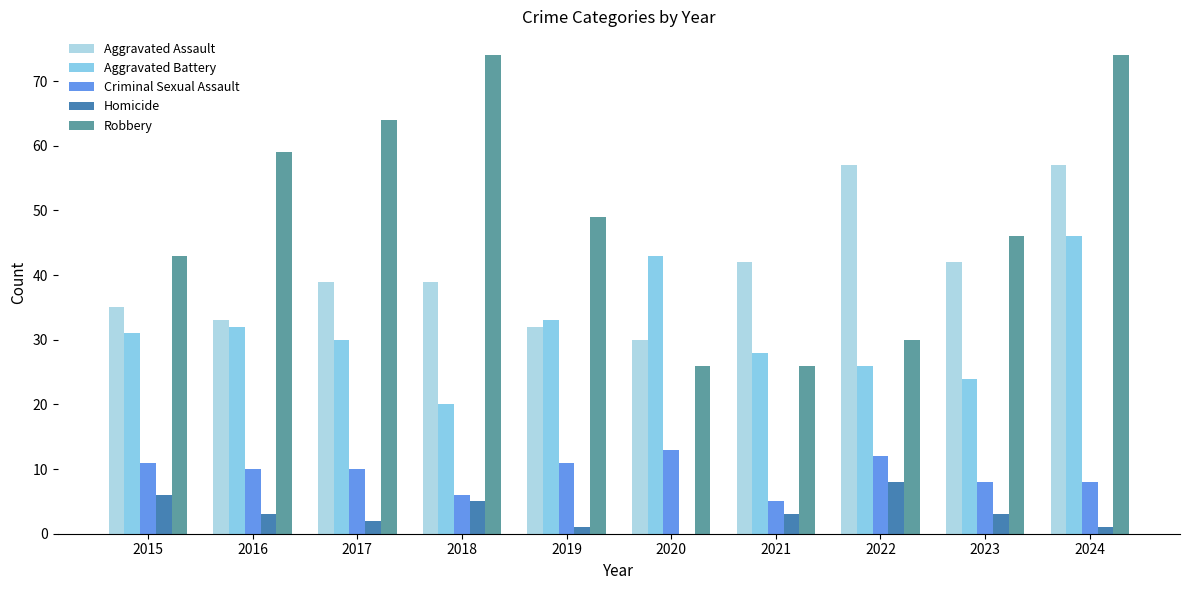

Read the Homicide value at 2024.

1